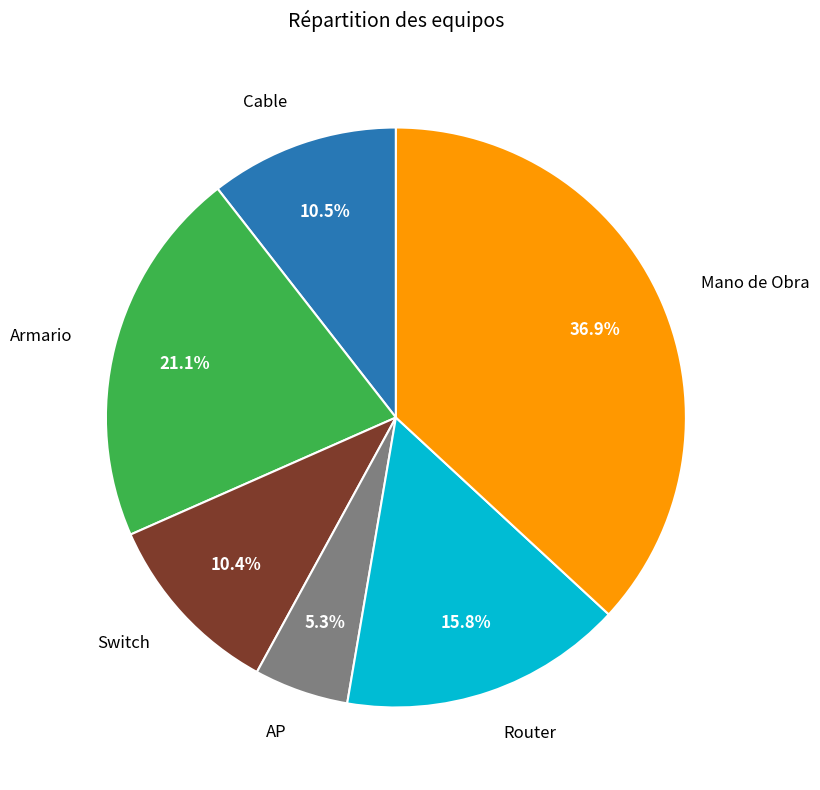

Is there any slice that represents more than half of the pie?

No